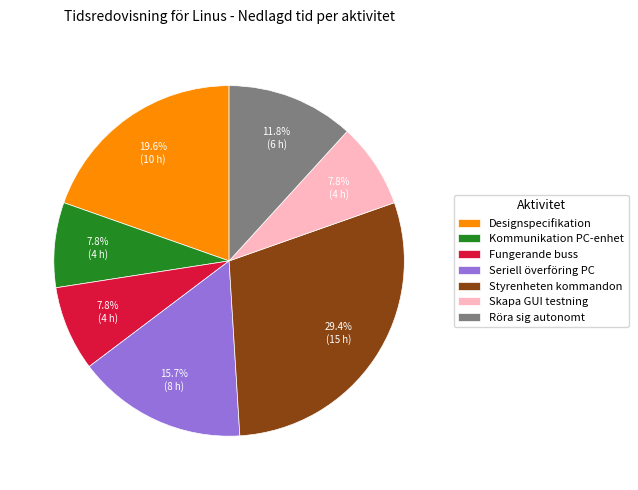

Does Styrenheten kommandon account for over 50% of the chart?

No